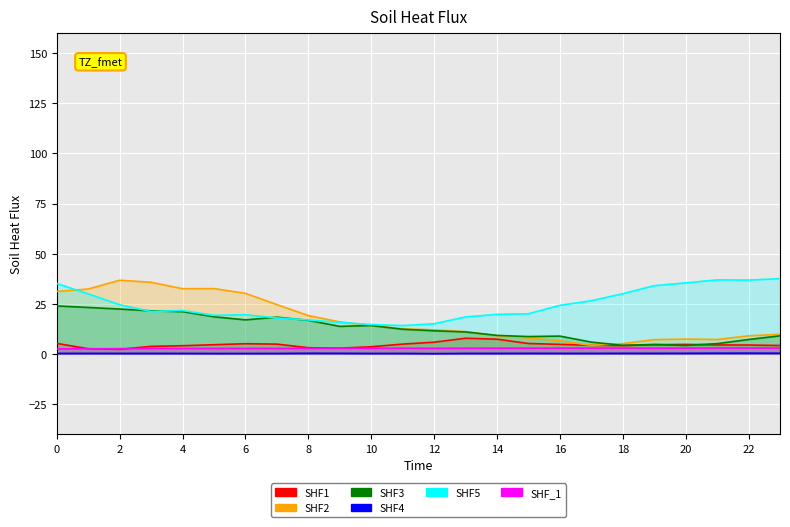

How many values in the SHF1 series exceed 4?

18